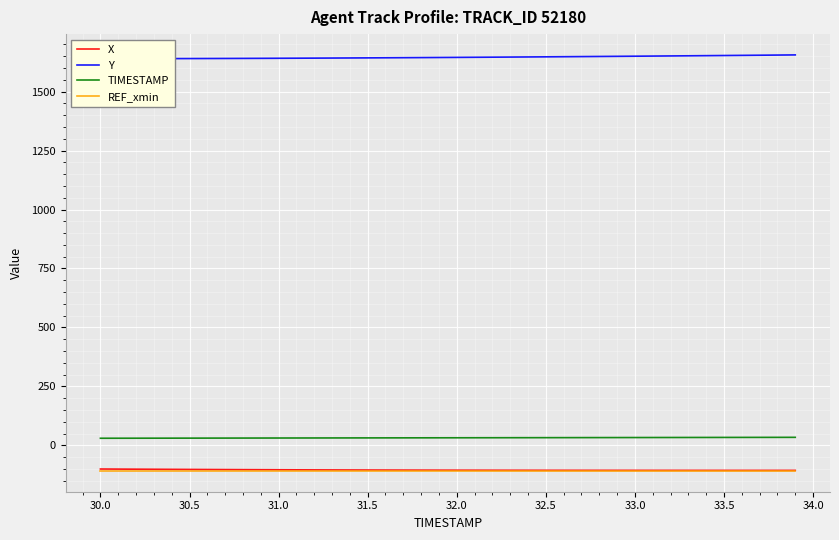

True or false: TIMESTAMP and X cross at least once.

False